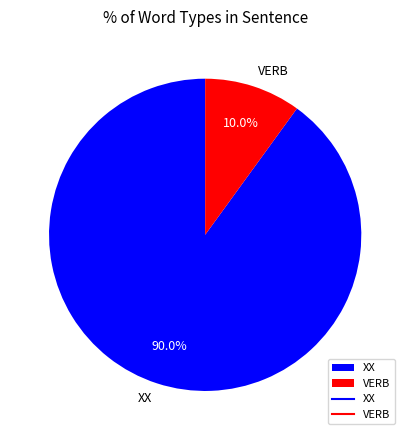

To the nearest percent, what is the combined percentage of XX and VERB?

100%